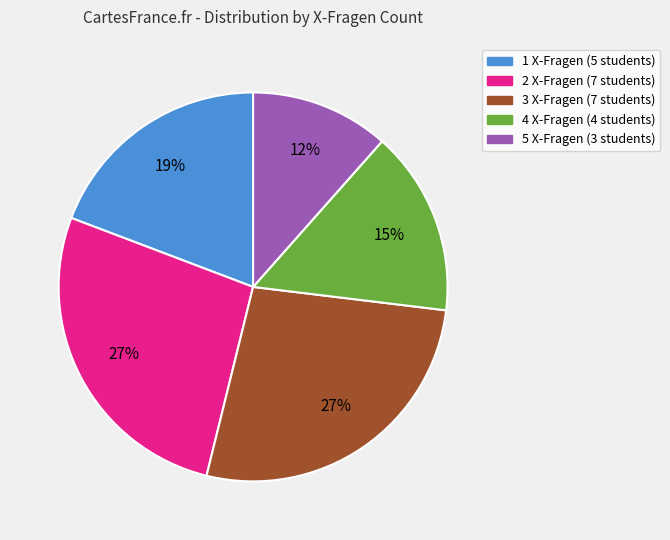

To the nearest percent, what is the average slice percentage?

20%